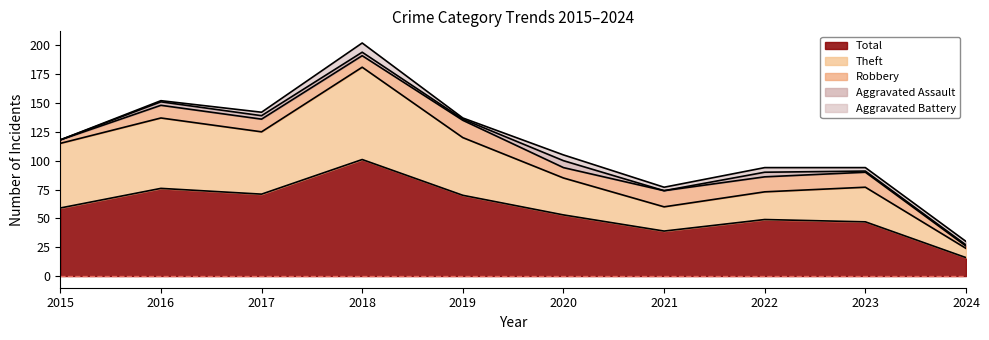

Reading left to right, what are all the values shown in this chart?

Robbery: 3	11	11	10	15	9	14	13	13	2
Theft: 56	61	54	80	50	32	21	24	30	8
Total: 59	76	71	101	70	53	39	49	47	16
Aggravated Assault: 0	3	3	3	1	6	0	4	1	1
Aggravated Battery: 0	1	3	8	1	5	3	4	3	3